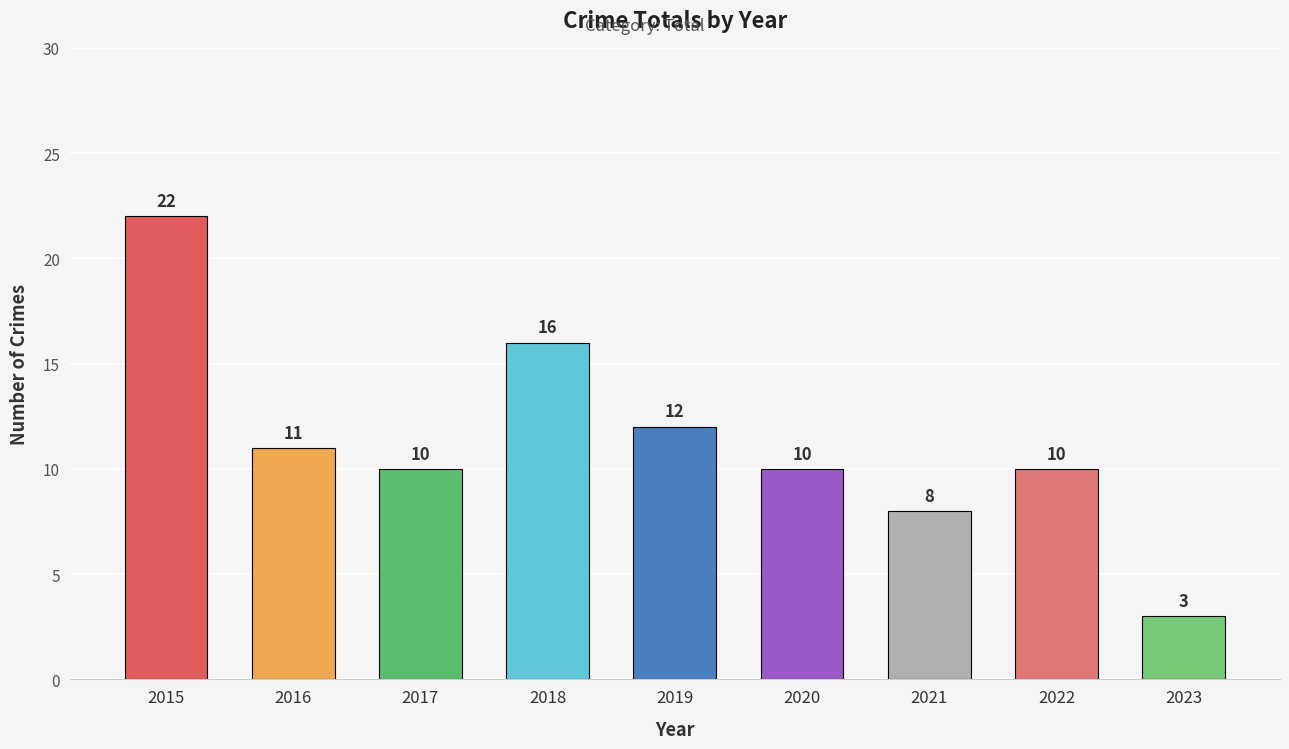

Are the bars horizontal?

No